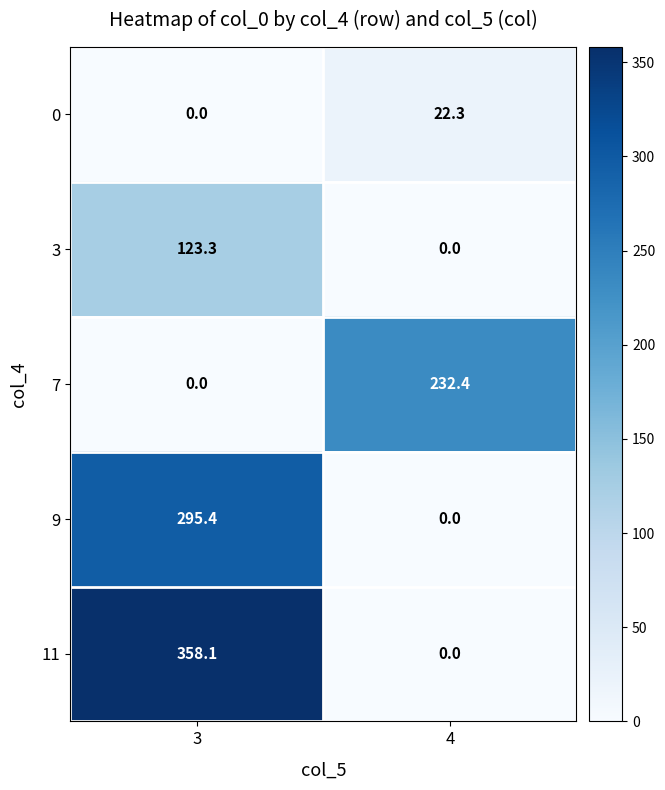

What is the approximate value of 9 at 3?

295.4